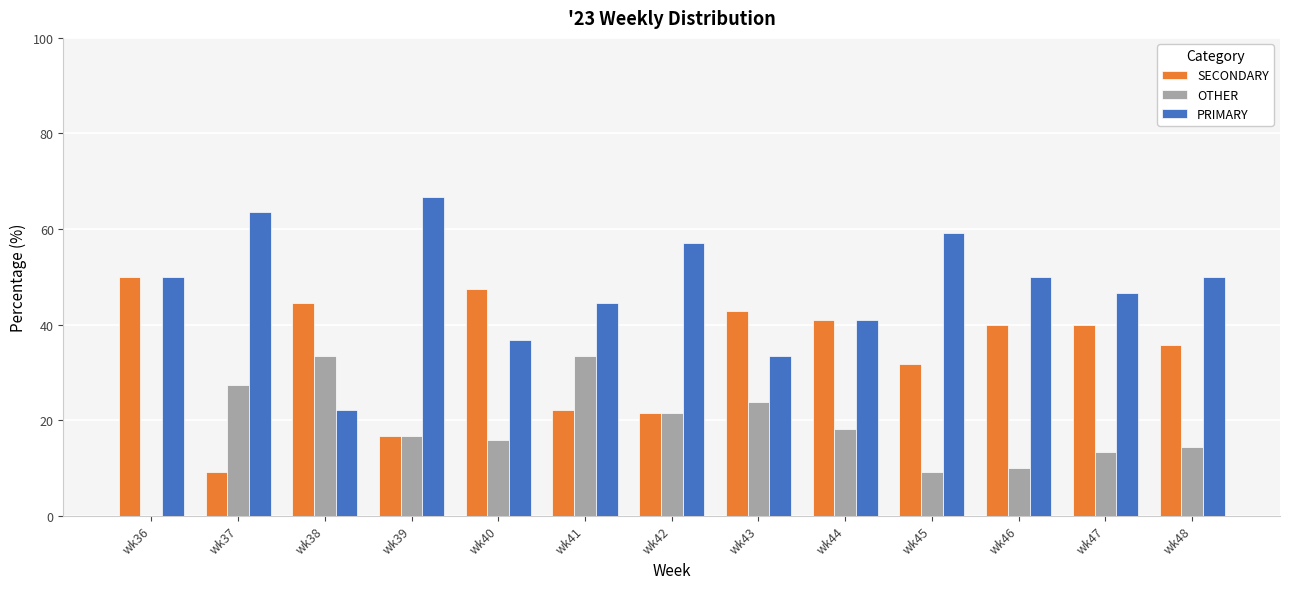

The OTHER series shows 9.1 at wk45. True or false?

True